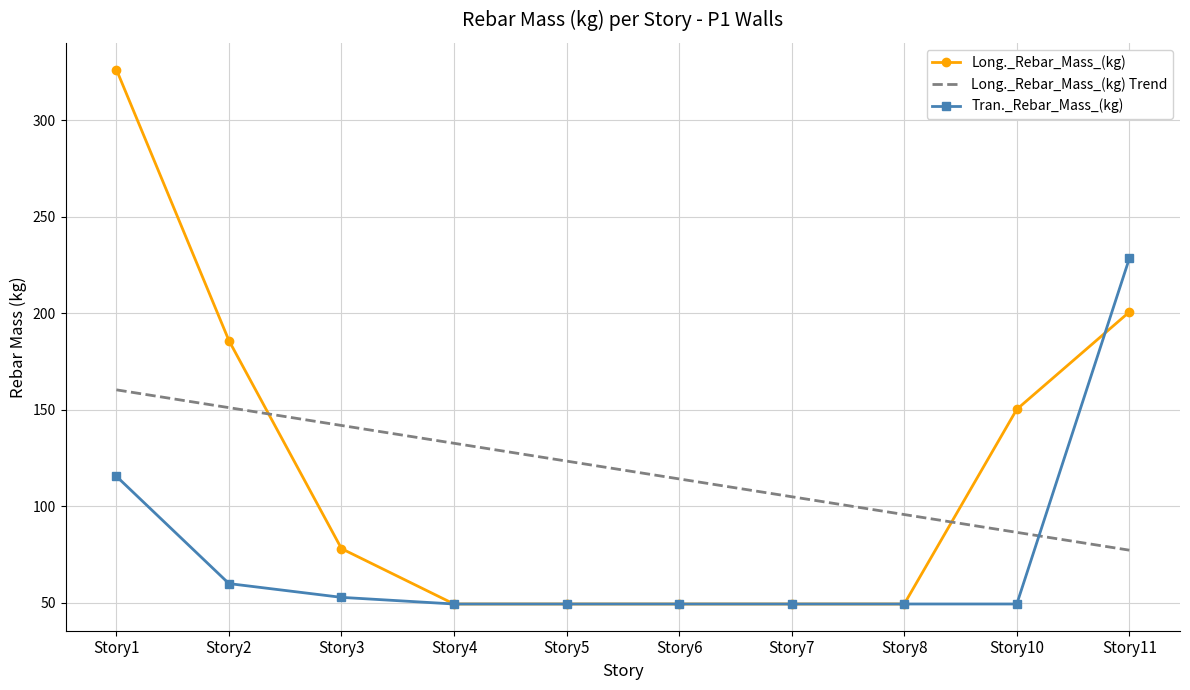

What is the approximate value of Tran._Rebar_Mass_(kg) at Story10?

49.4